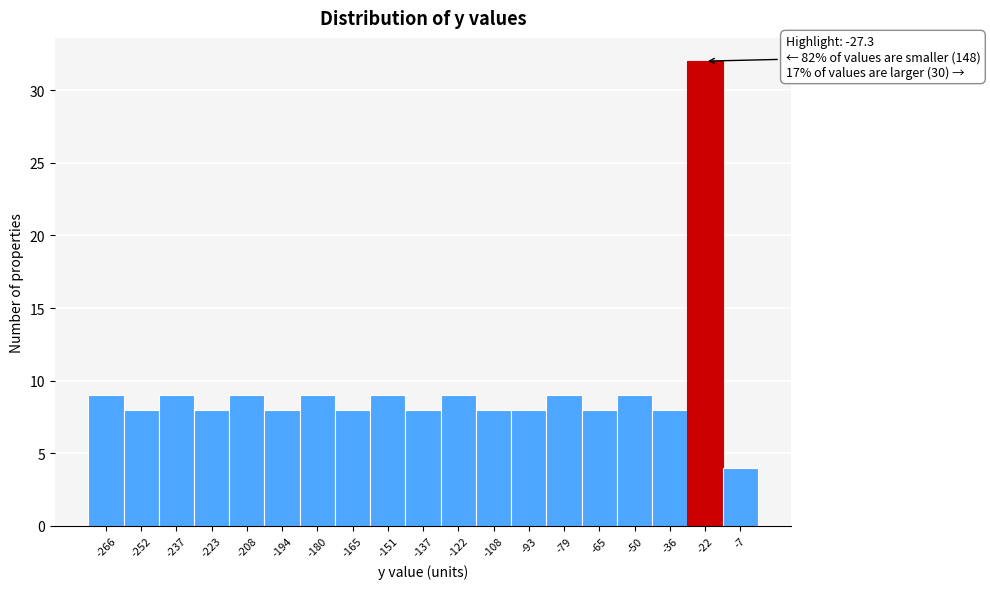

Which range on the x-axis has the tallest bar?

-28 to -14